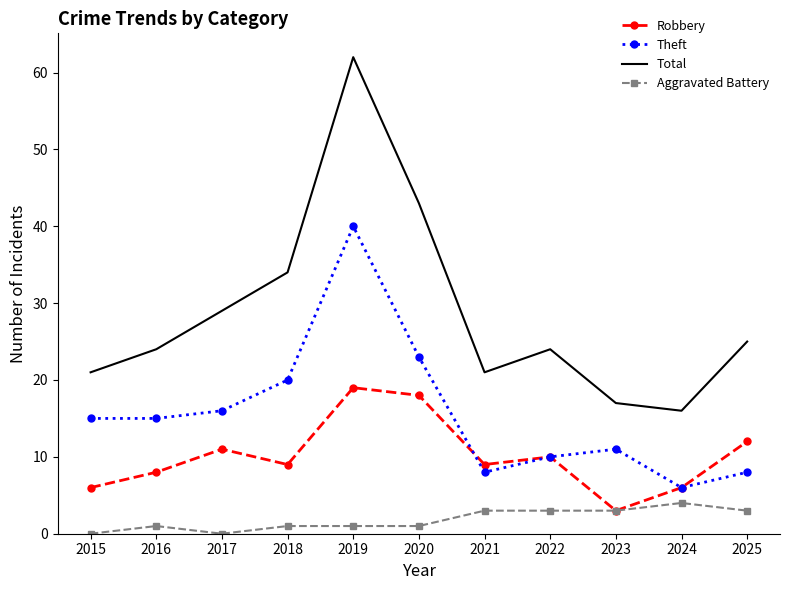

At which category does the chart reach its peak across all series?

2019